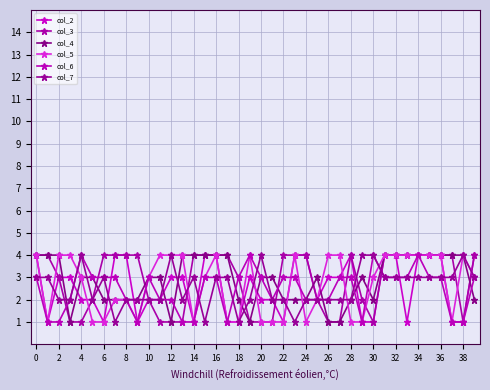

At how many categories does at least one series exceed 2?

40